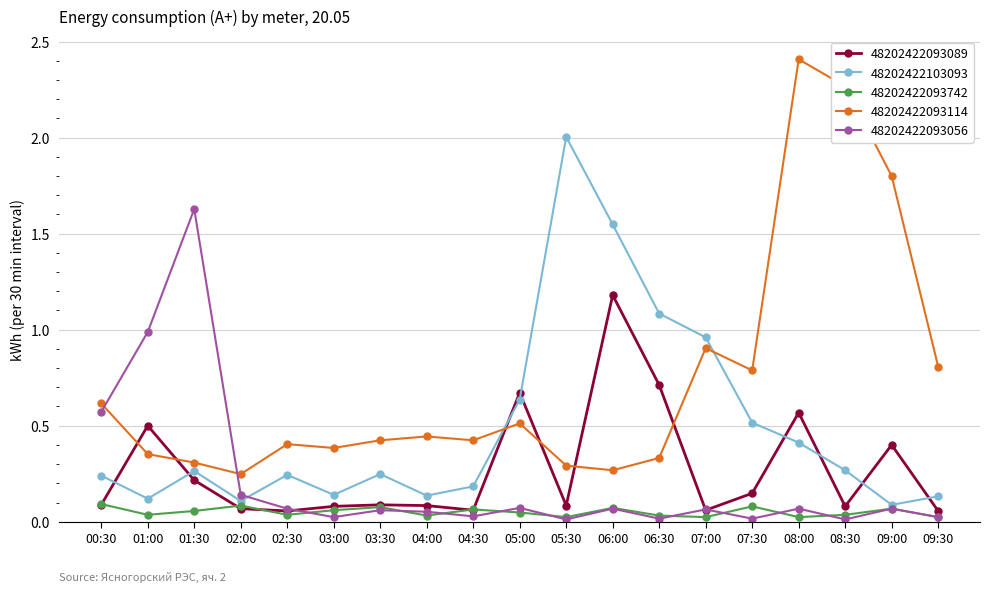

Where is the first local maximum for 48202422093742?

02:00